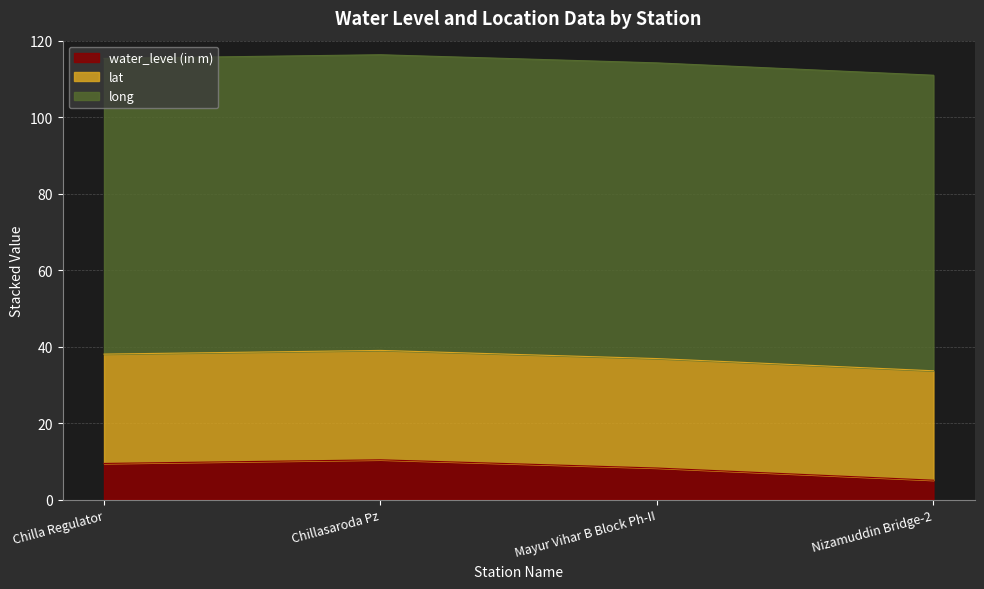

What is the sum of the lat values at Nizamuddin Bridge-2 and Mayur Vihar B Block Ph-II?

57.2